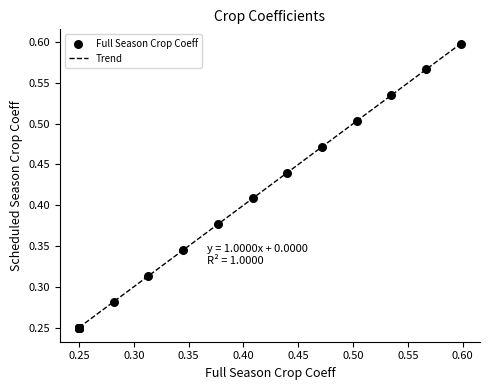

Is this an area chart (filled region under the line)?

No